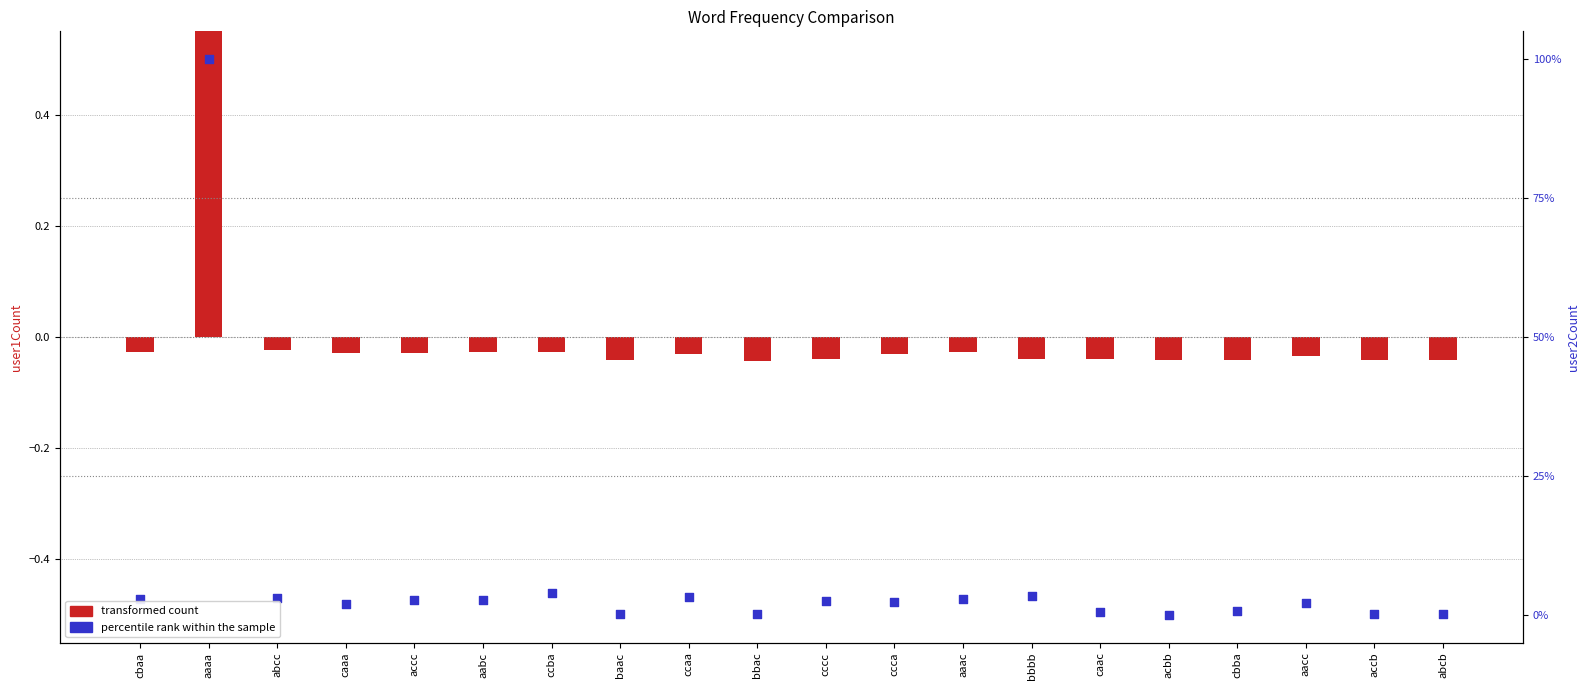

Which series has the largest total across all categories?

user1Count (transformed)